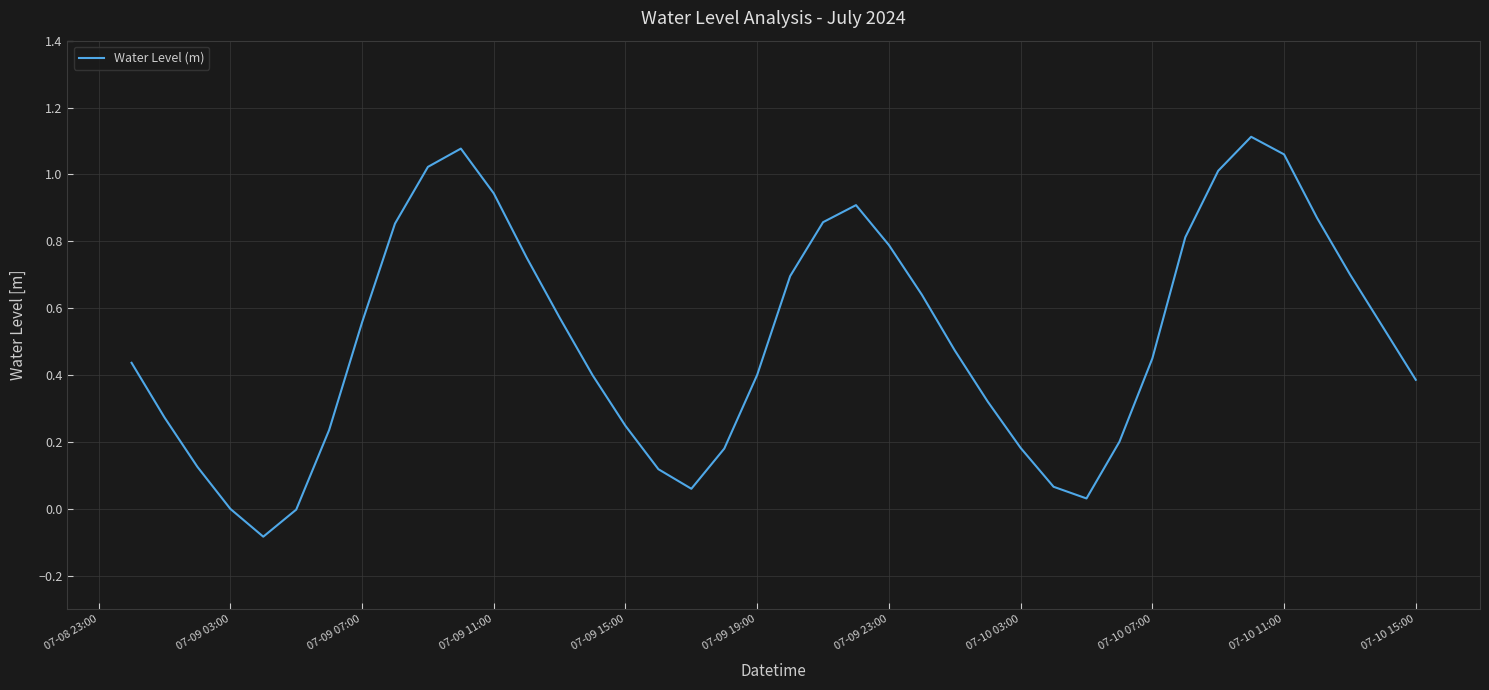

What is the difference between the maximum and minimum values?

1.2